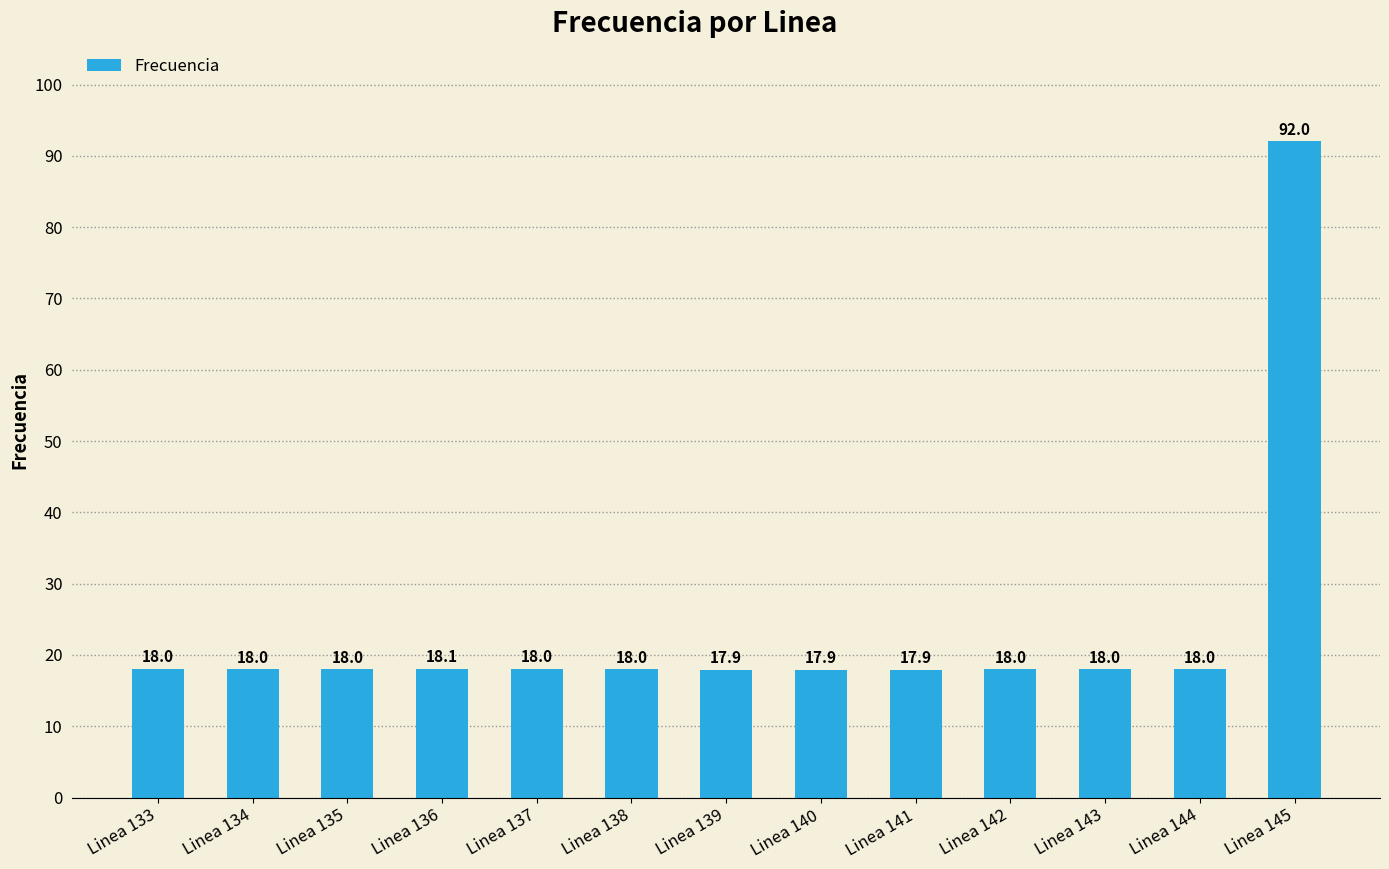

What is the sum of all values?

308.0